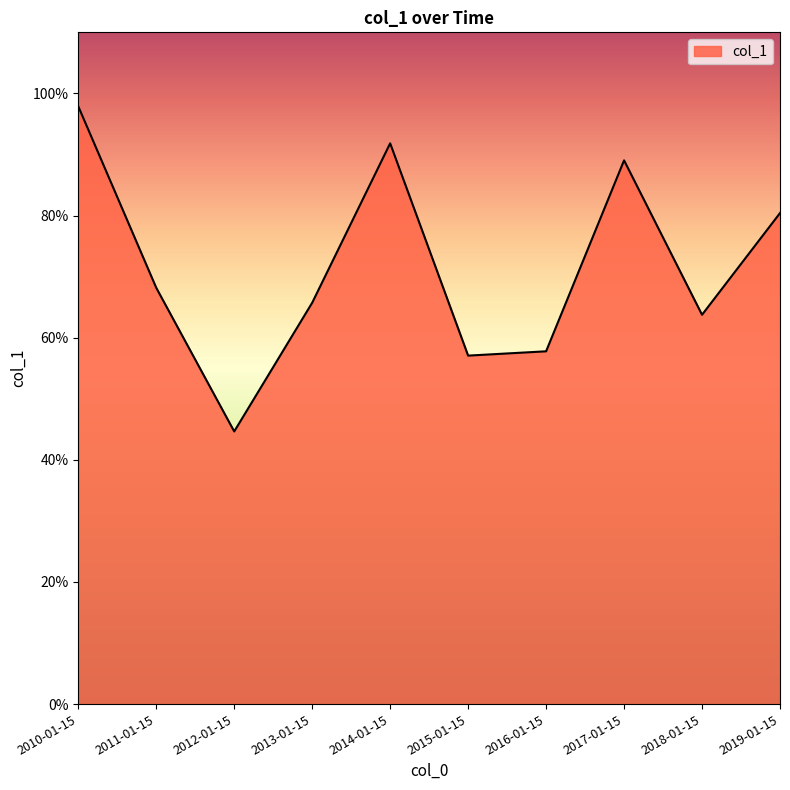

What is the difference between the maximum and minimum values?

0.5